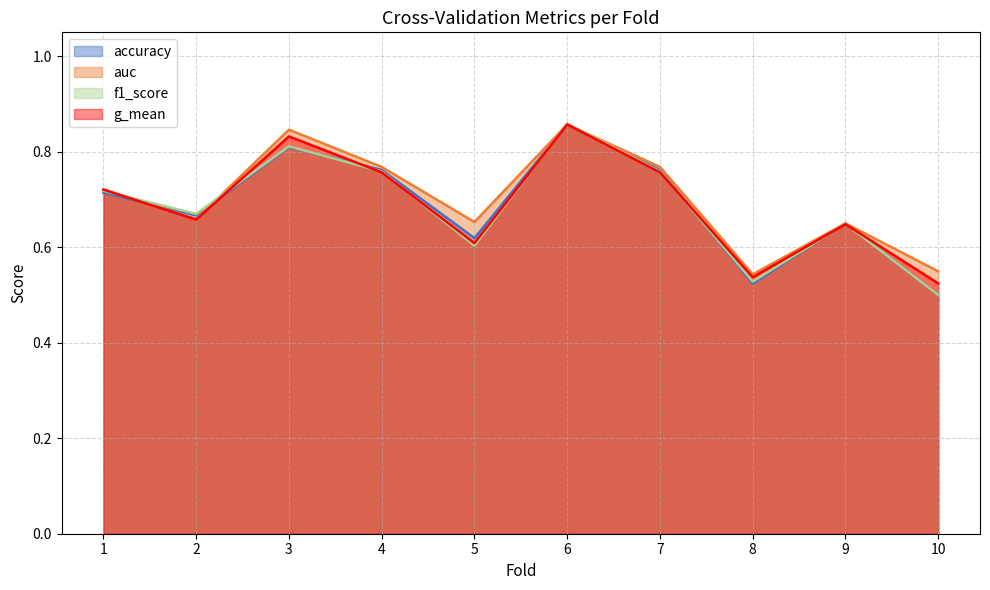

Which series ends up on top after the final intersection of g_mean and f1_score?

g_mean